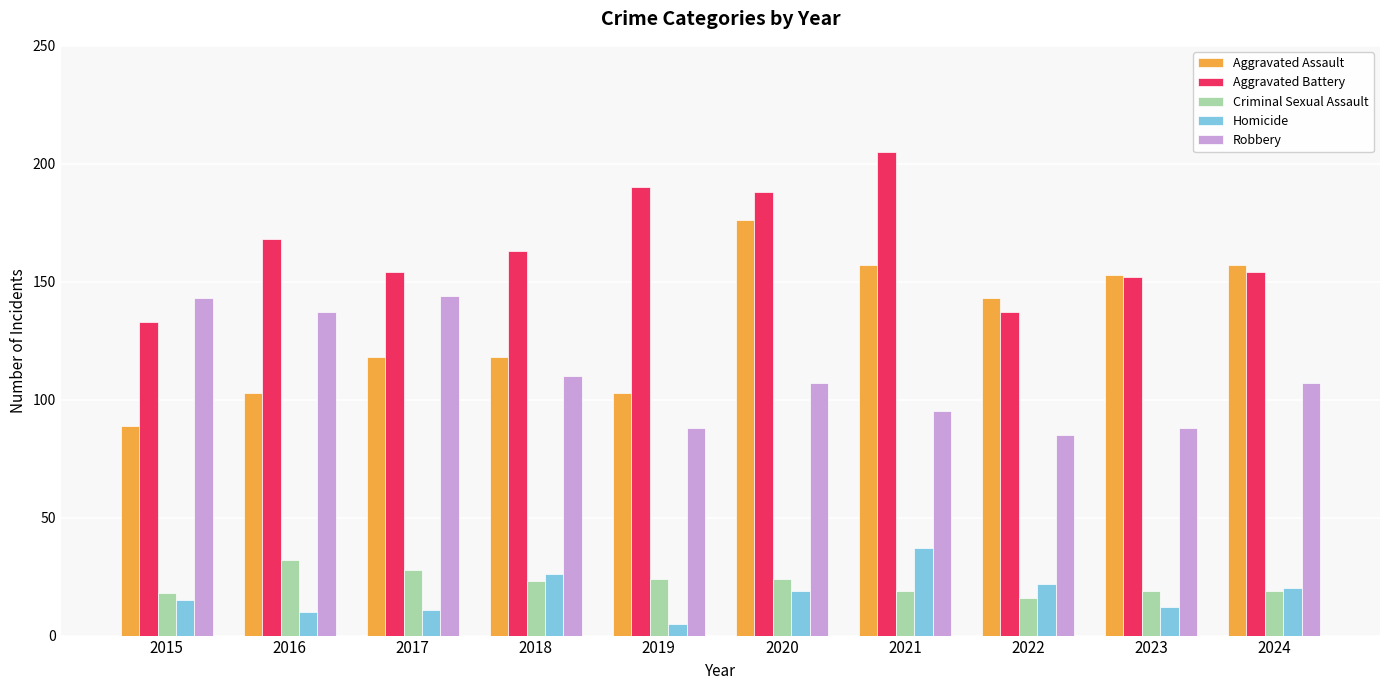

What are all the series names shown in the legend?

Aggravated Assault, Aggravated Battery, Criminal Sexual Assault, Homicide, Robbery